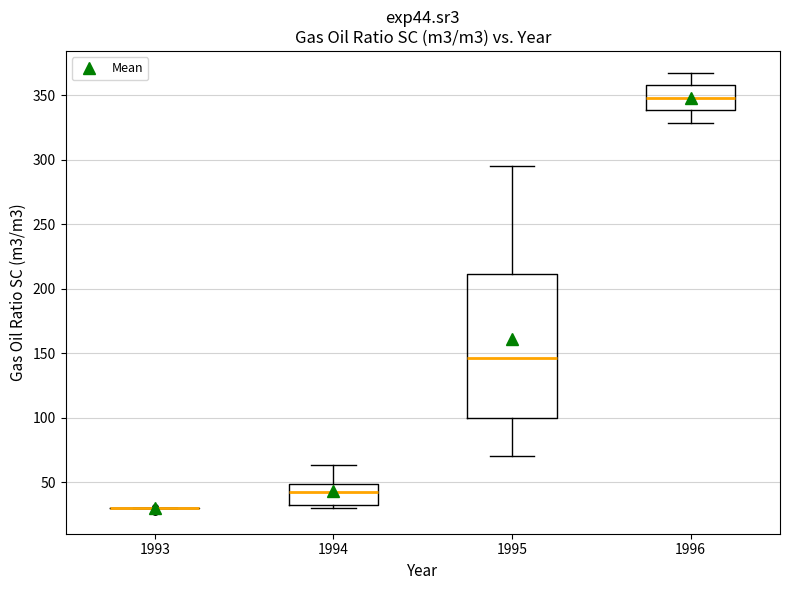

Reading left to right, transcribe this box plot: for each box, give where its median line is, the range the box spans, and where its two whiskers end, as read against the y-axis. The values are not printed on the chart, so give them approximately, as read against the axis.

1993: box collapsed to a line at 30, whiskers 30 to 30
1994: median 45, box 35 to 50, whiskers 30 to 65
1995: median 145, box 100 to 210, whiskers 70 to 295
1996: median 350, box 340 to 360, whiskers 330 to 365